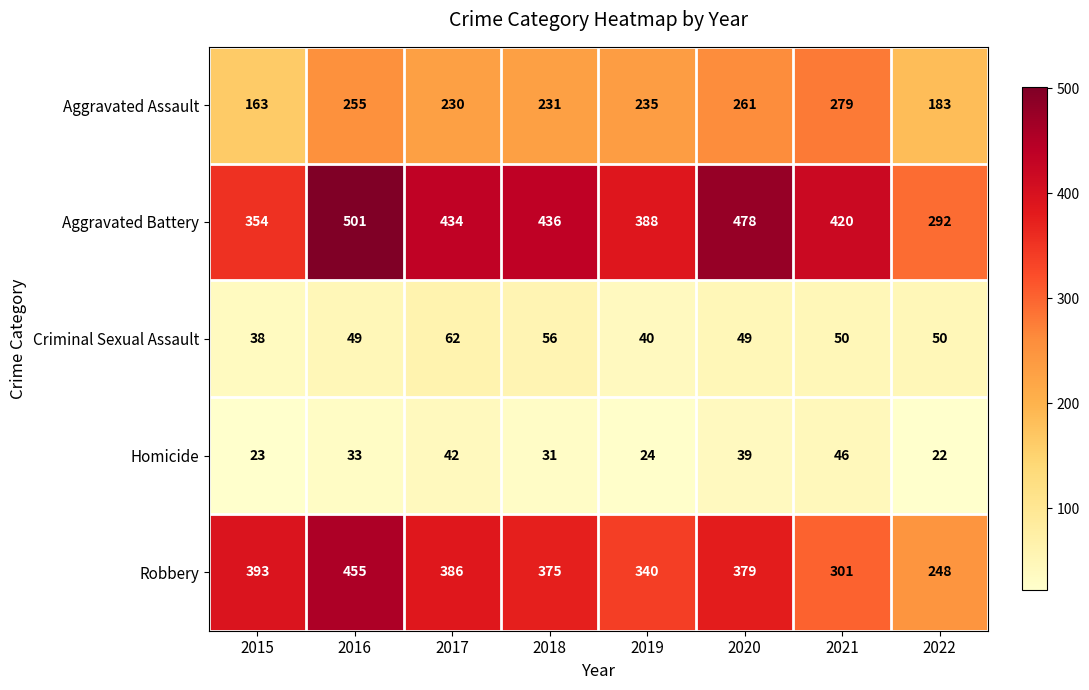

At which category is the sum across all series the highest?

2016